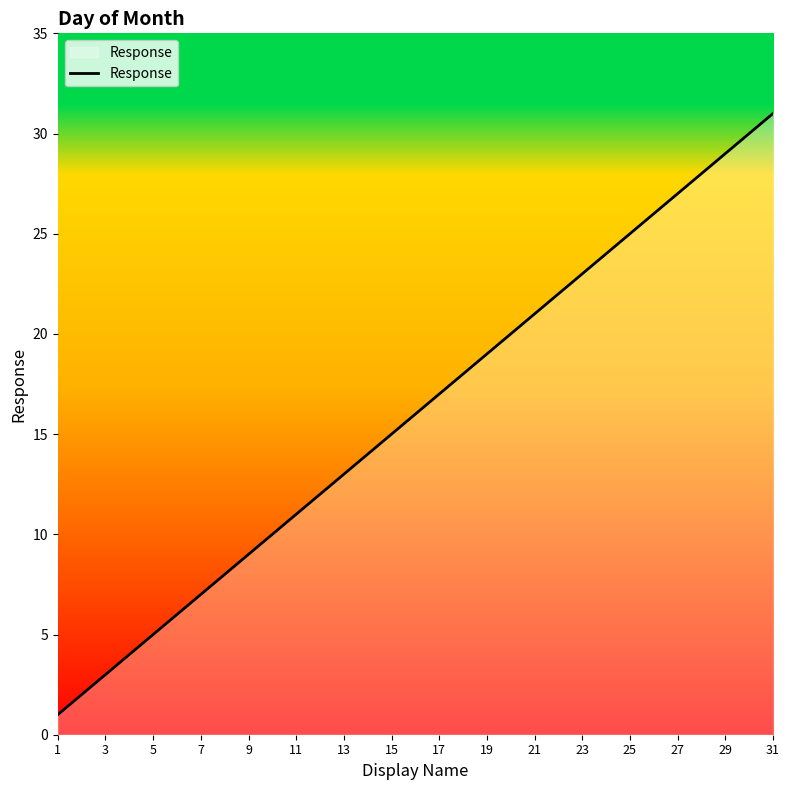

What is the greatest value displayed?

31